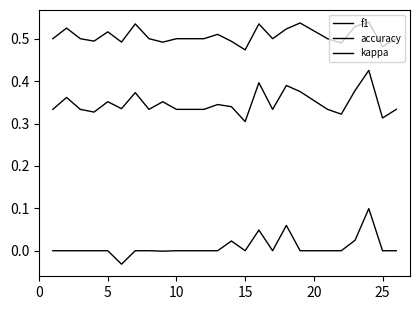

In kappa, how many points are higher than both neighbors (excluding endpoints)?

4